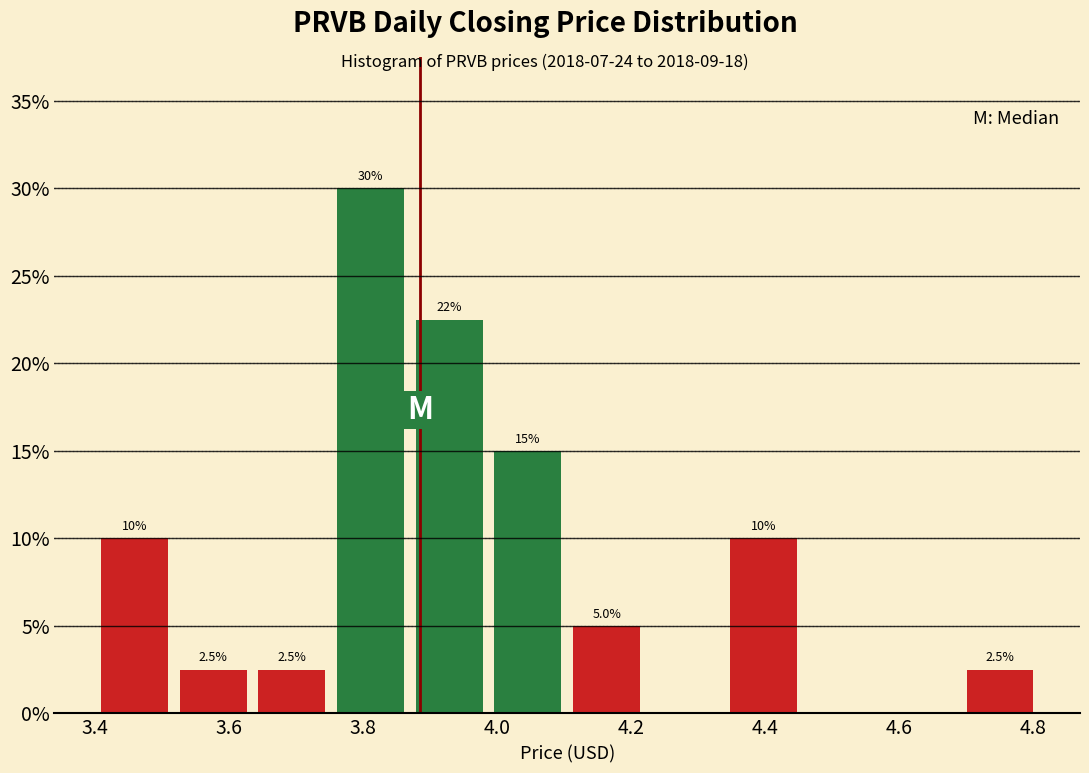

Over which range of the x-axis is the bar tallest?

3.76 to 3.88